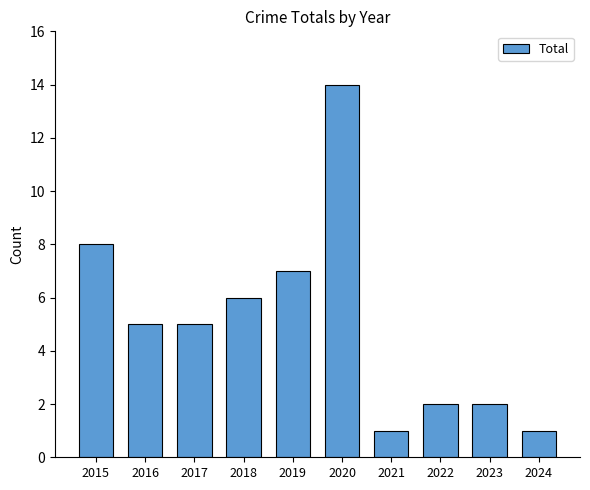

What is the maximum value shown in the chart?

14